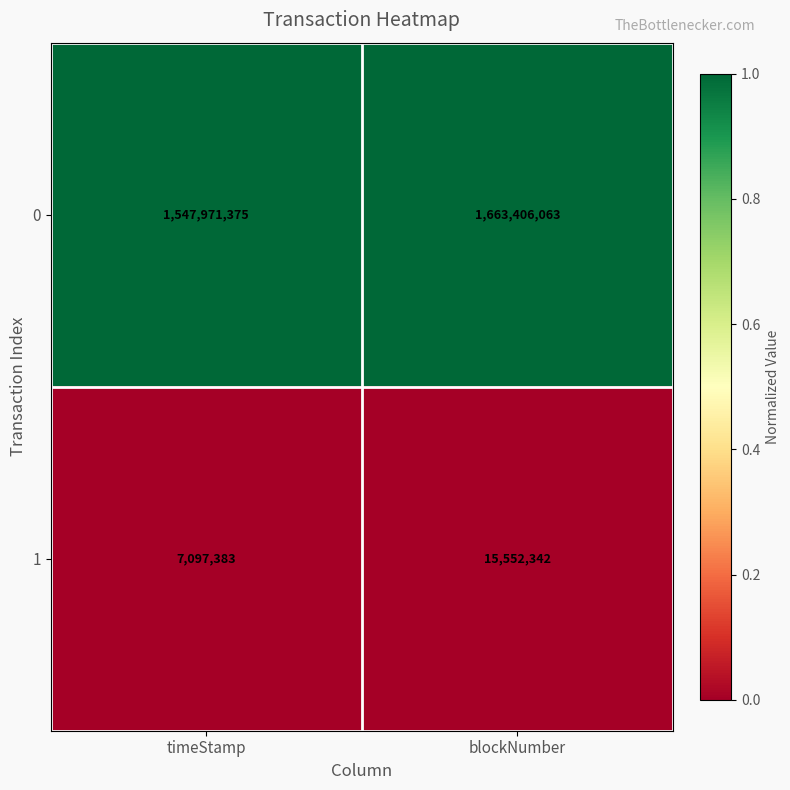

How many series are shown in this chart?

2